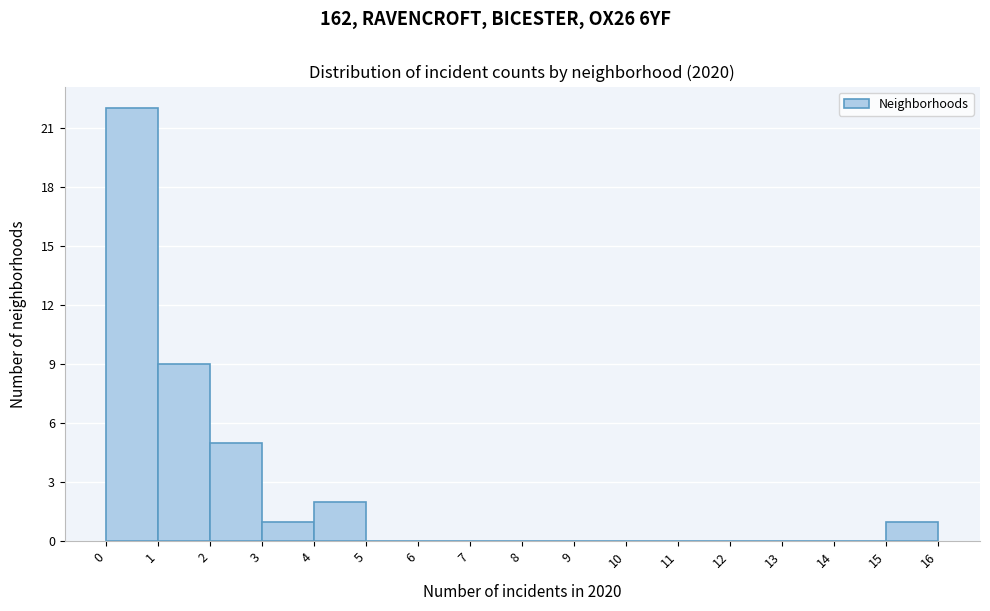

Reading left to right, list every bar in this chart as the range it spans on the x-axis followed by its height. The values are not printed on the chart, so give them approximately, as read against the axis.

0 to 1: 22
1 to 2: 9
2 to 3: 5
3 to 4: 1
4 to 5: 2
5 to 6: 0
6 to 7: 0
7 to 8: 0
8 to 9: 0
9 to 10: 0
10 to 11: 0
11 to 12: 0
12 to 13: 0
13 to 14: 0
14 to 15: 0
15 to 16: 1